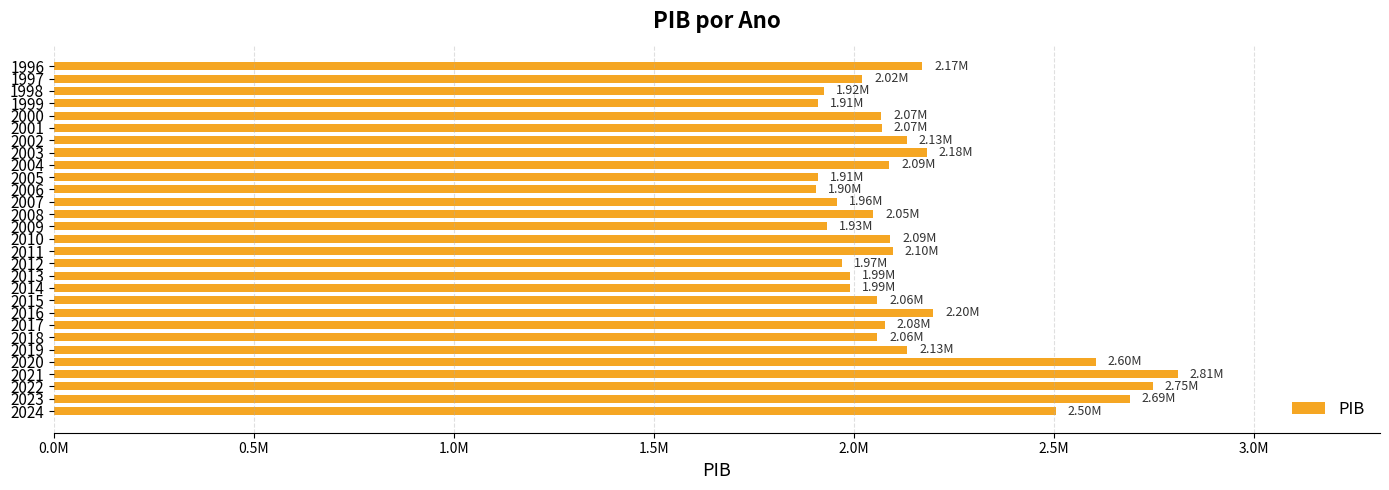

Does the chart contain any negative values?

No